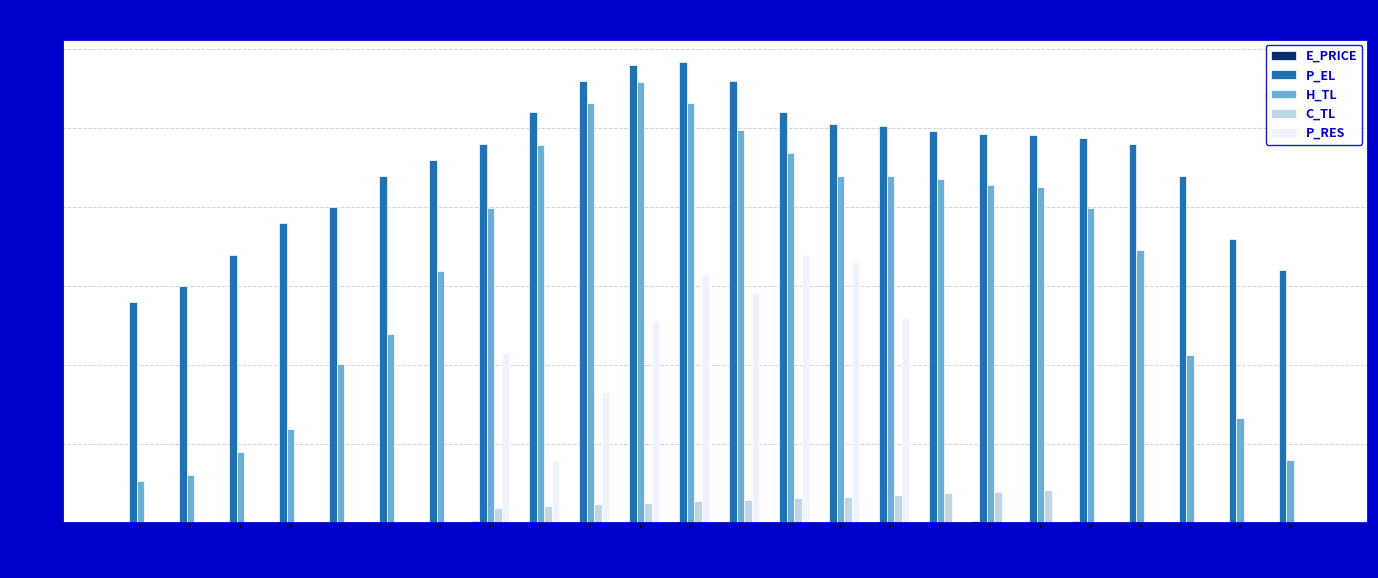

What is the sum of all H_TL values?

3945.2